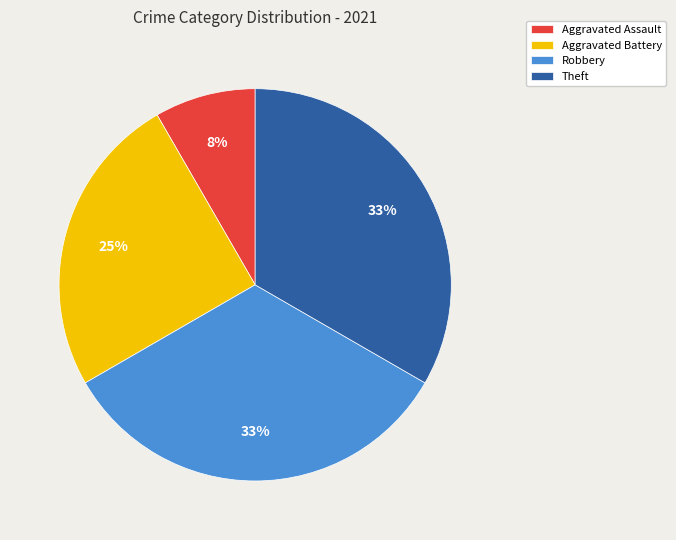

How many segments does this pie chart have?

4